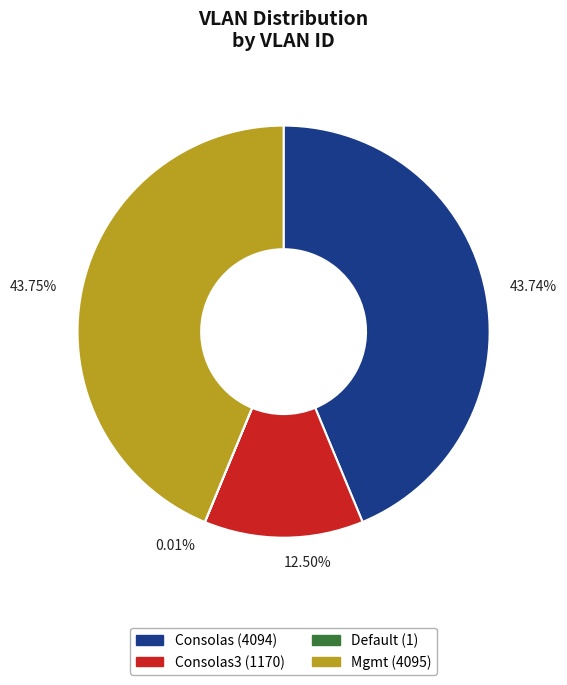

Is there any slice that represents more than half of the pie?

No